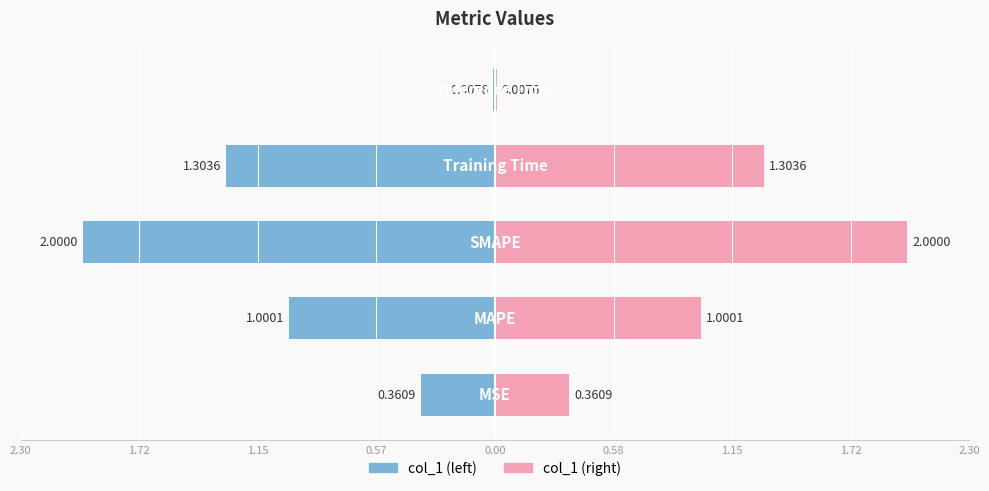

Reading right to left, extract all data points from this chart.

0.0	1.3	2.0	1.0	0.4